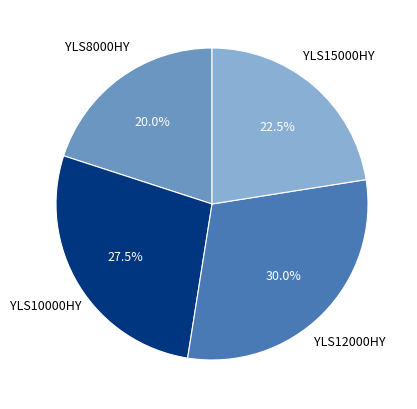

Is there any slice that represents more than half of the pie?

No